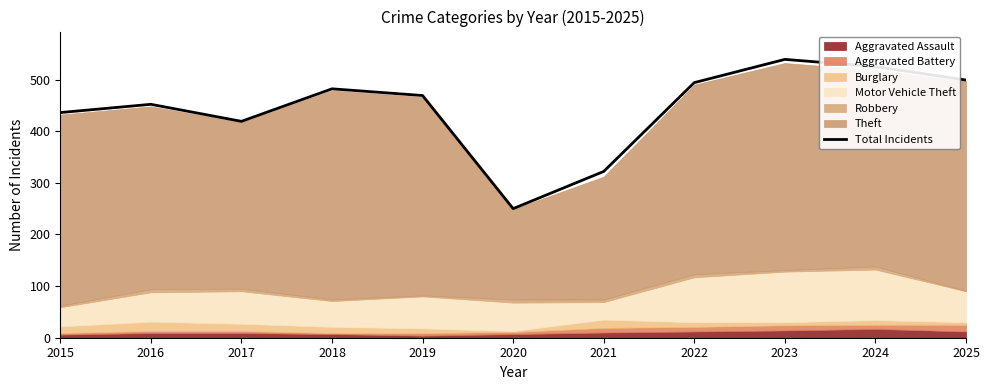

List the labels in order of value, largest first.

2023, 2024, 2025, 2022, 2018, 2019, 2016, 2015, 2017, 2021, 2020